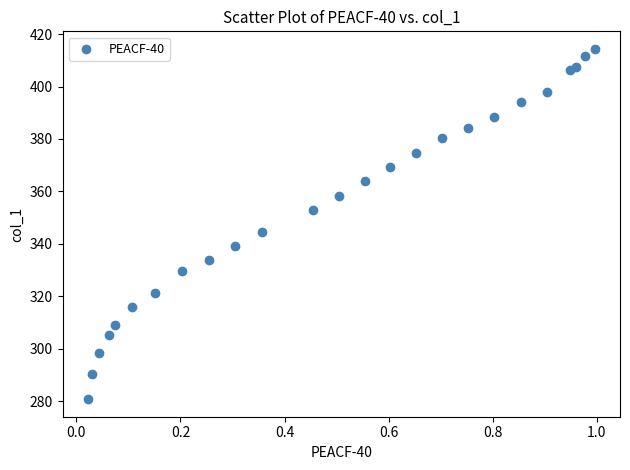

What Y value in the scatter plot is closest to 347?

344.7